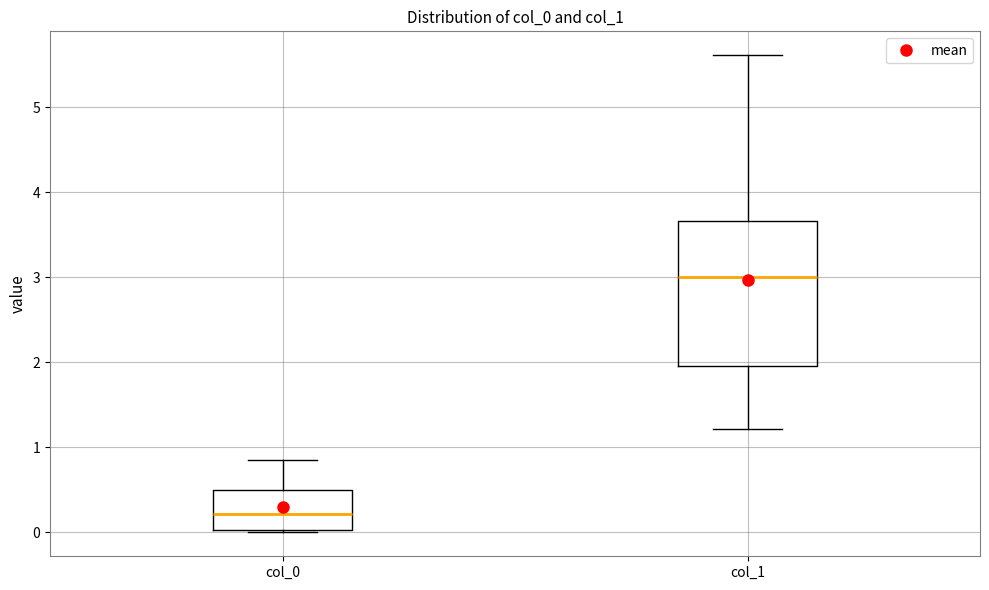

Which box is the tallest, from its lower edge to its upper edge?

col_1